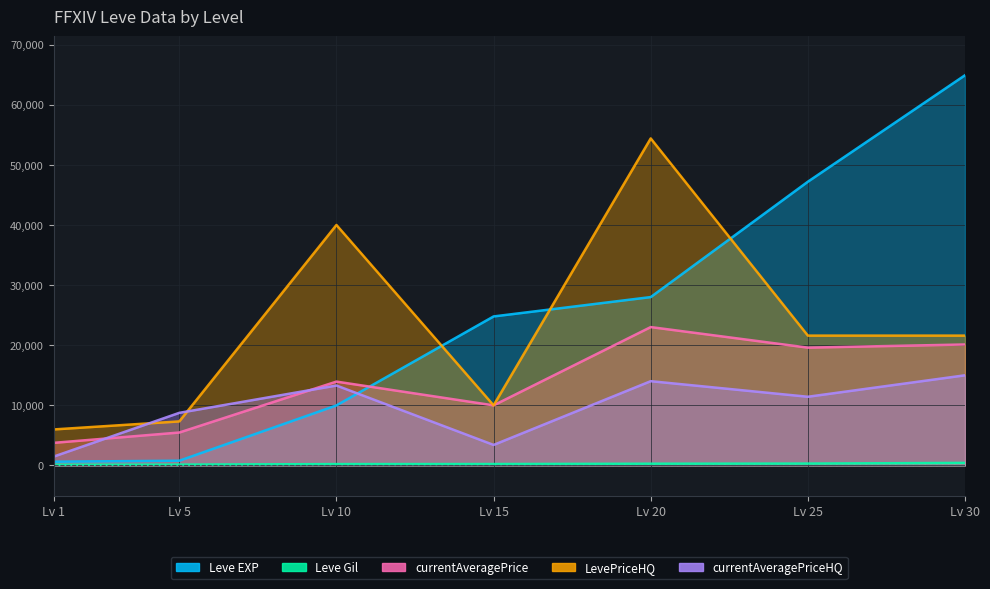

Does the chart display data point markers on the line(s)?

No